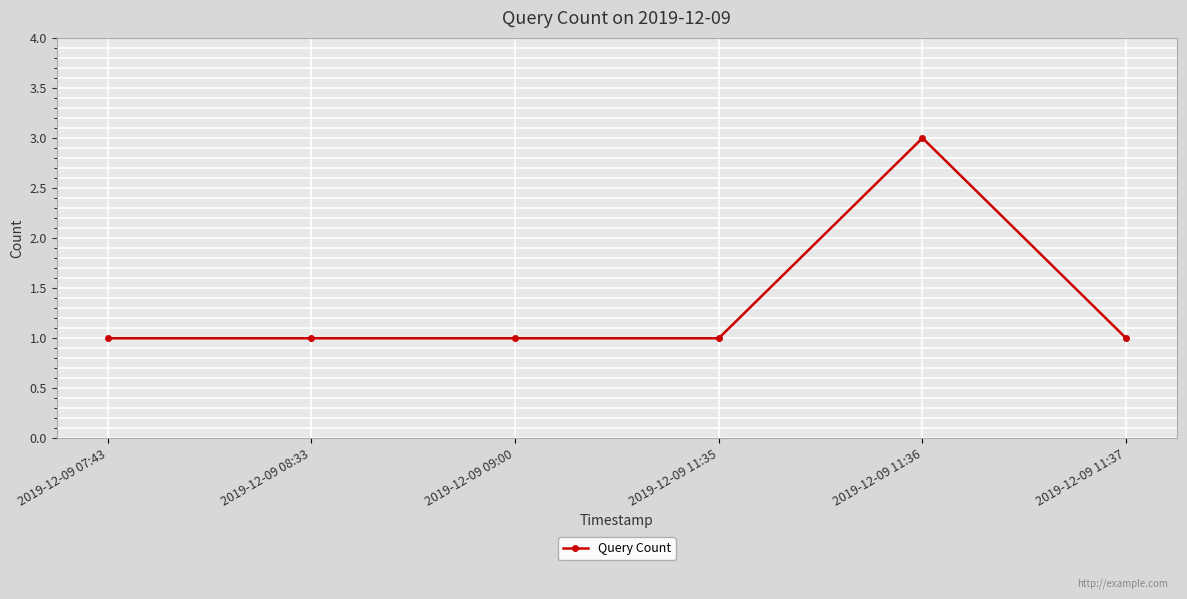

True or false: the data has more than 2 interior local peaks.

False